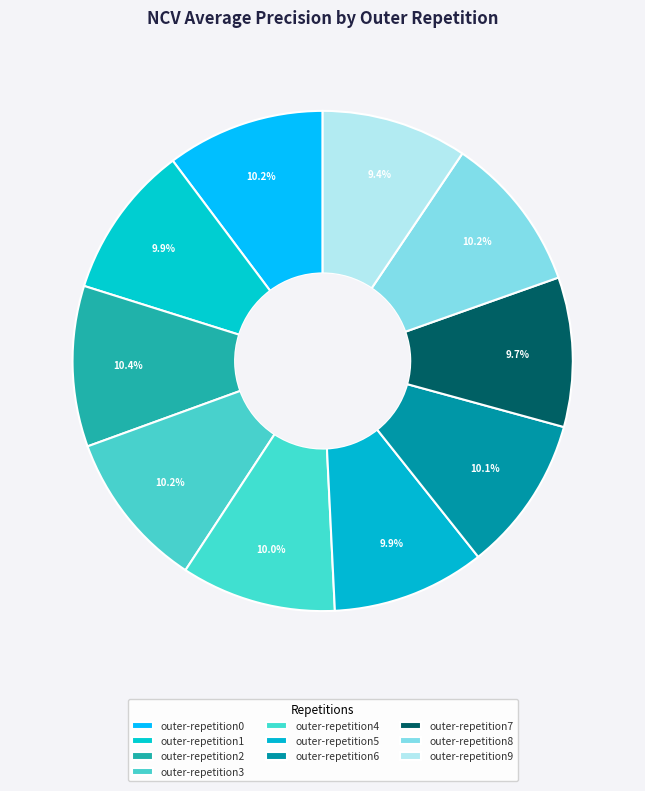

Rank the categories by value from highest to lowest.

outer-repetition2, outer-repetition0, outer-repetition3, outer-repetition8, outer-repetition6, outer-repetition4, outer-repetition1, outer-repetition5, outer-repetition7, outer-repetition9